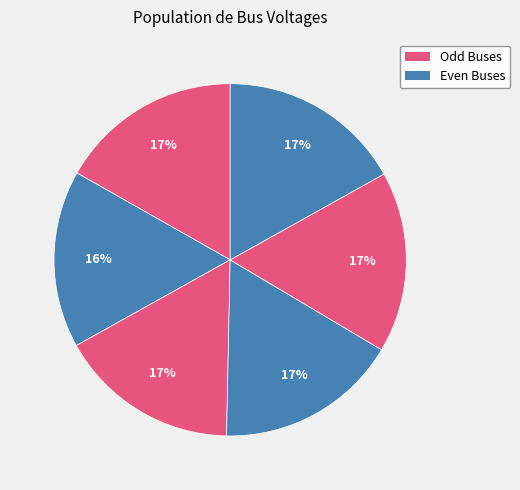

Rank the categories by value from highest to lowest.

6, 1, 4, 5, 3, 2